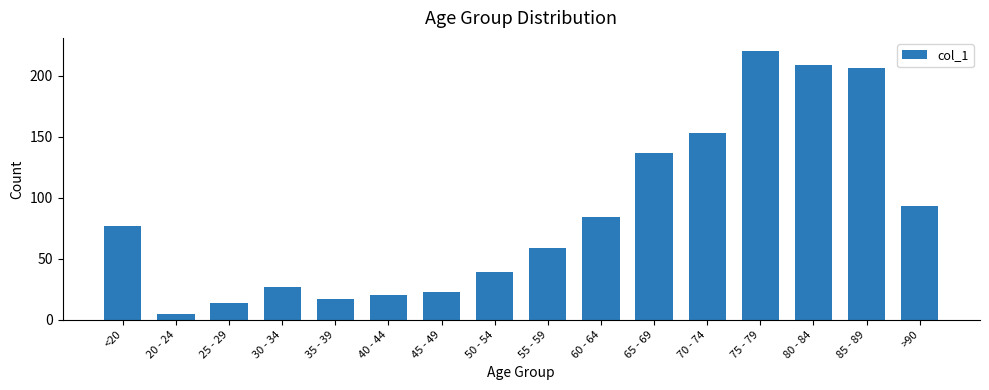

Does the chart contain stacked bars?

No